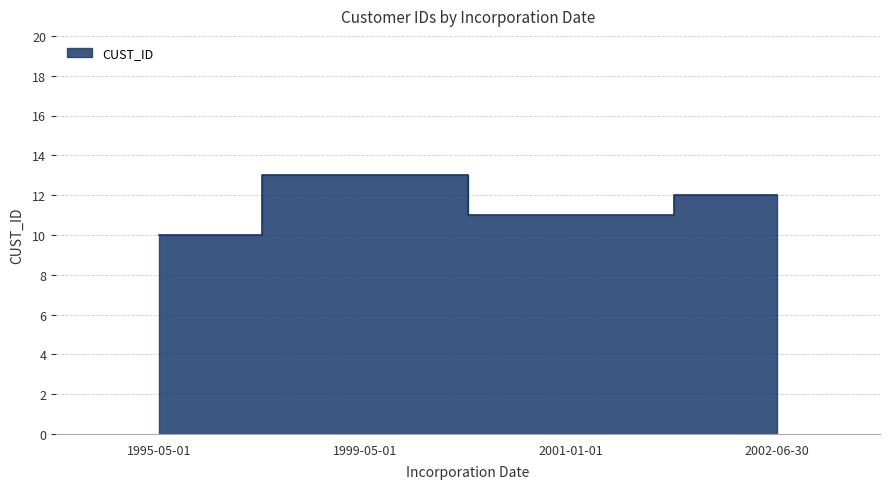

Reading right to left, extract all data points from this chart.

12	11	13	10